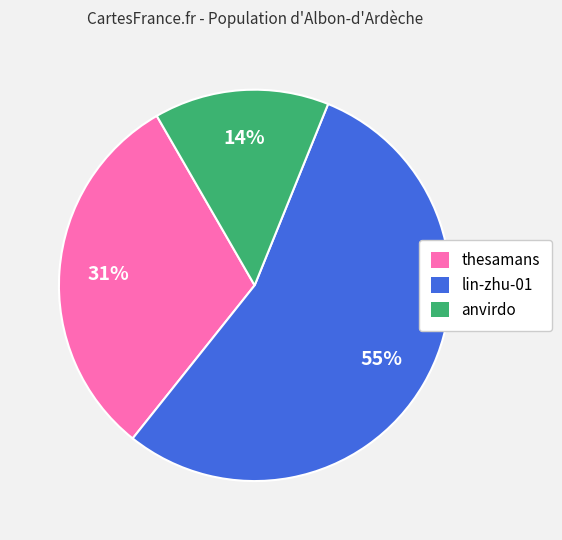

Is the sum of thesamans and anvirdo greater than half?

No